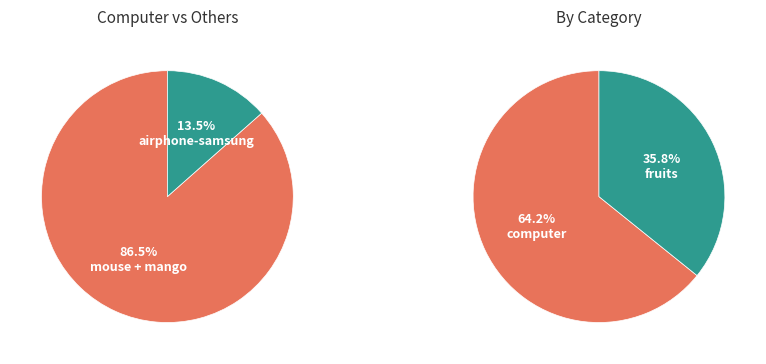

Between airphone-samsung and mouse, which is larger?

mouse